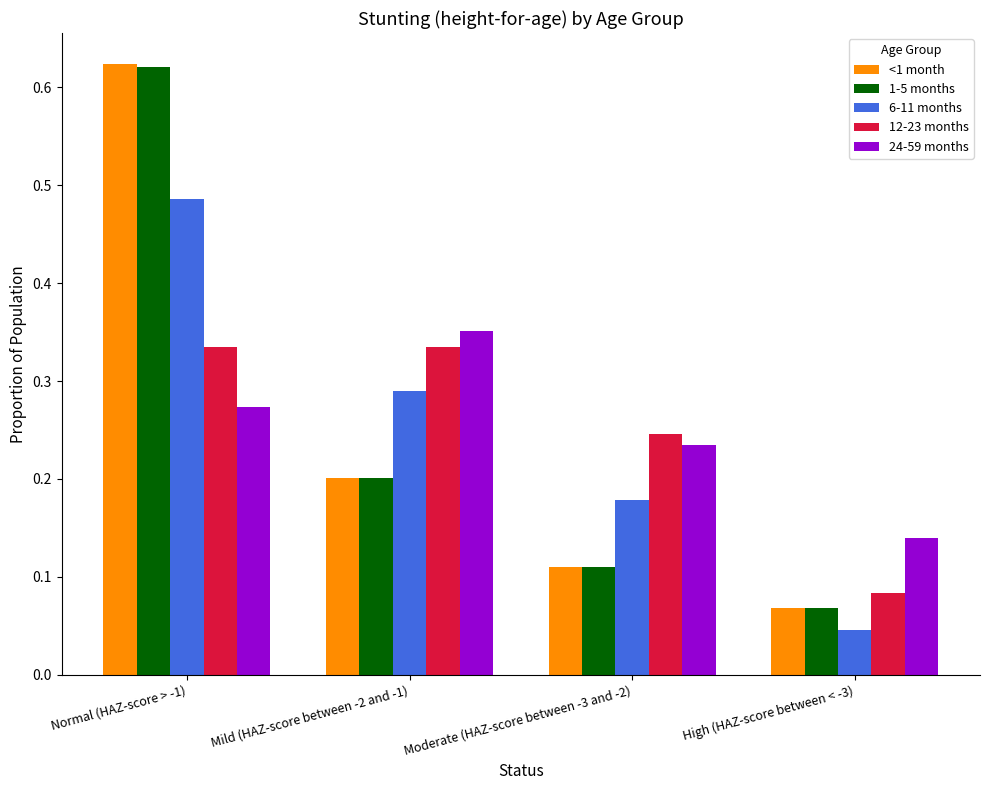

True or false: <1 month has a value of 0.0 at High (HAZ-score between < -3).

False